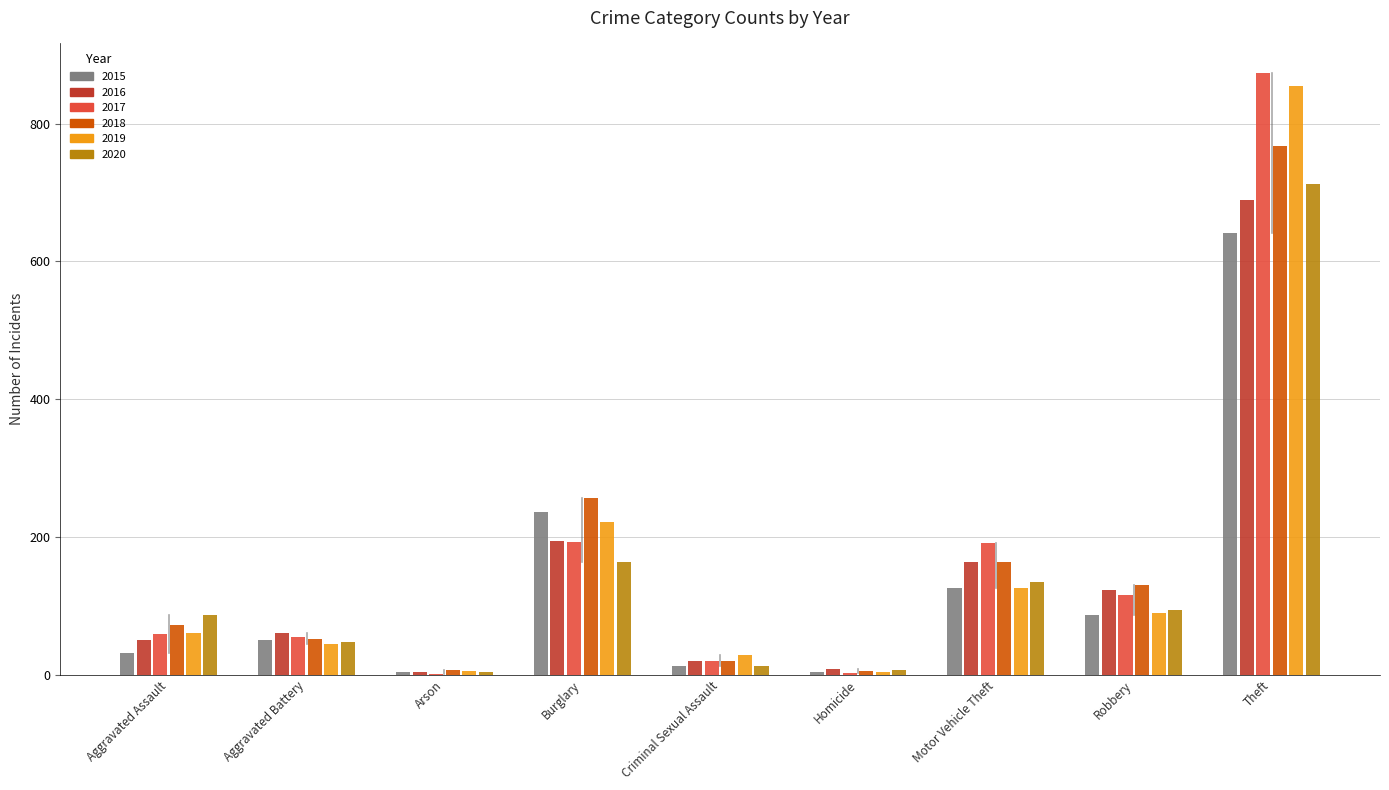

Are the bars grouped side by side (vs. stacked)?

Yes